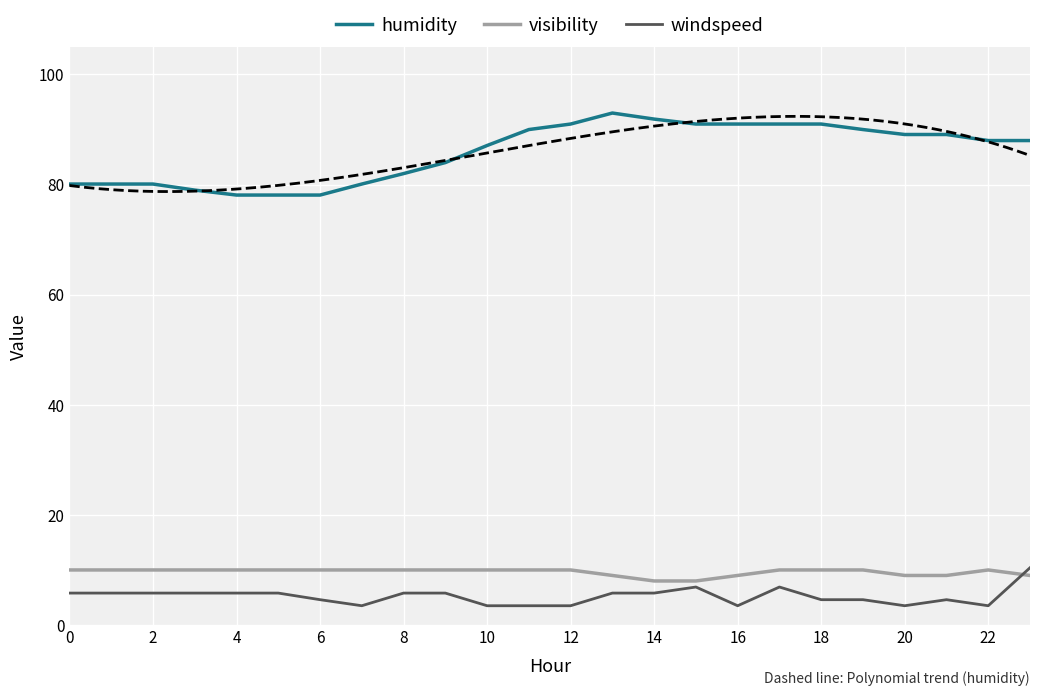

What is the maximum value for humidity?

93.0